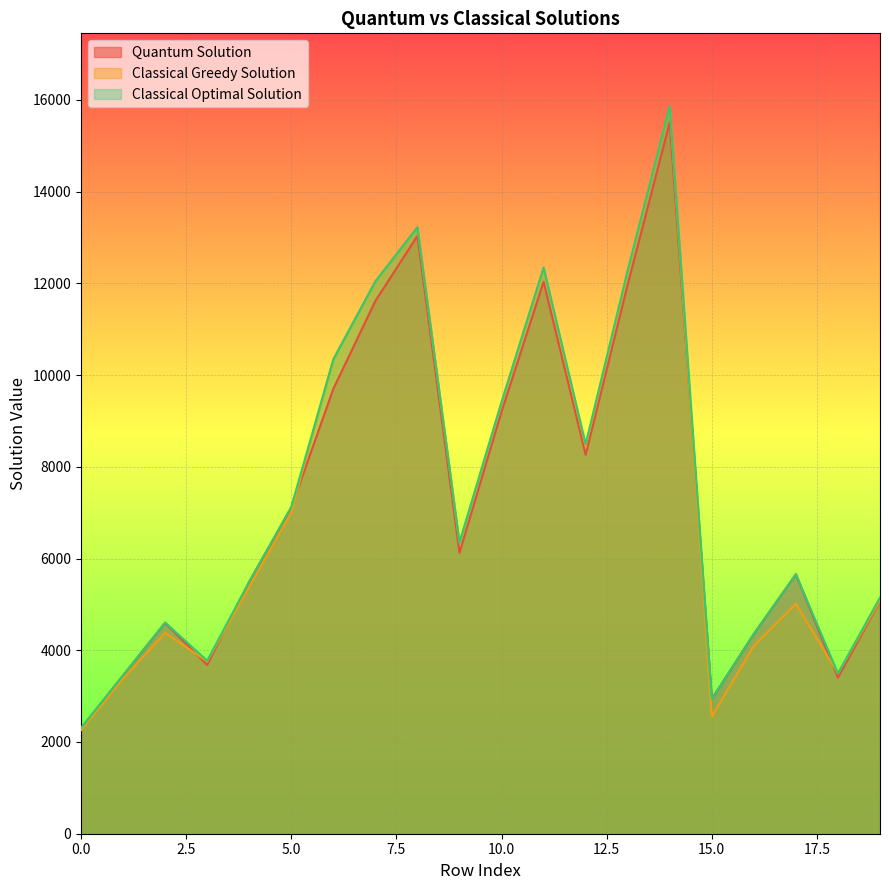

Reading right to left, extract all data points from this chart.

Quantum Solution: 19=5071	18=3406	17=5656	16=4357	15=2939	14=15506	13=11974	12=8262	11=12034	10=9203	9=6126	8=13034	7=11615	6=9699	5=7107	4=5495	3=3680	2=4598	1=3452	0=2300
Classical Greedy Solution: 19=5086	18=3495	17=5015	16=4100	15=2554	14=15856	13=12242	12=8446	11=12326	10=9398	9=6345	8=13222	7=12042	6=10341	5=7011	4=5382	3=3757	2=4378	1=3382	0=2258
Classical Optimal Solution: 19=5147	18=3495	17=5656	16=4357	15=2939	14=15863	13=12282	12=8495	11=12342	10=9409	9=6345	8=13222	7=12042	6=10341	5=7124	4=5495	3=3772	2=4604	1=3453	0=2302